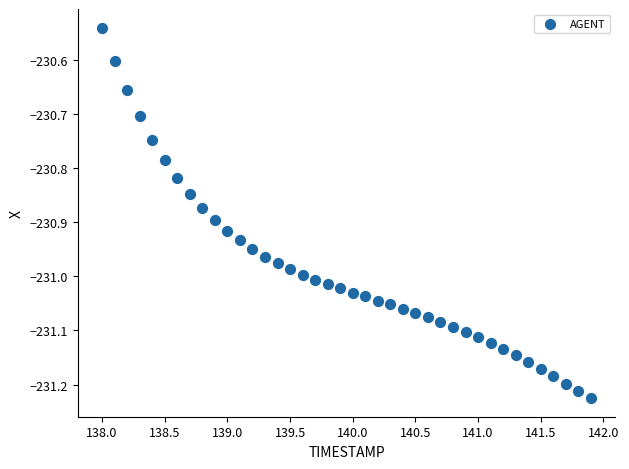

What is the range of X values (max minus min)?

3.9